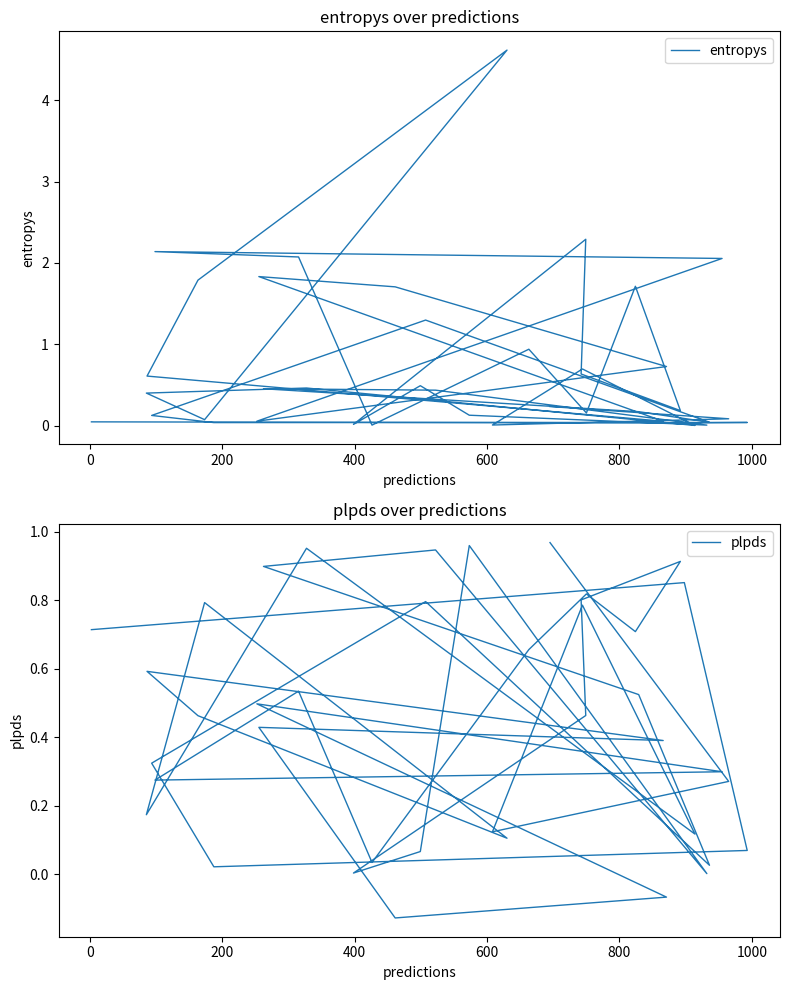

Rank the series by their maximum value, from highest to lowest.

entropys, plpds